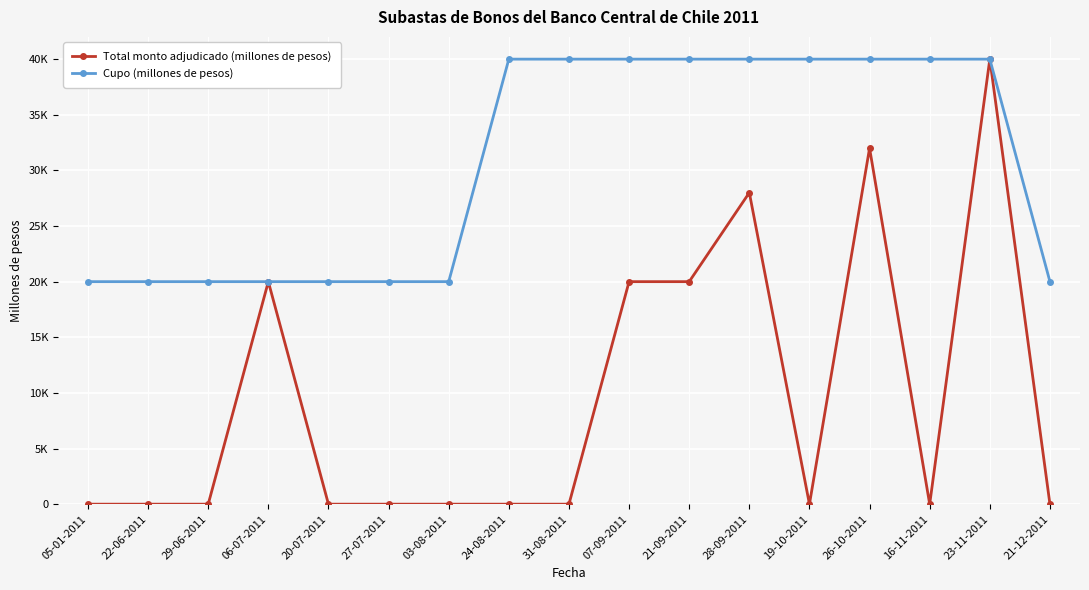

Reading right to left, extract all data points from this chart.

Total monto adjudicado (millones de pesos): 21-12-2011=0	23-11-2011=40000	16-11-2011=0	26-10-2011=32000	19-10-2011=0	28-09-2011=28000	21-09-2011=20000	07-09-2011=20000	31-08-2011=0	24-08-2011=0	03-08-2011=0	27-07-2011=0	20-07-2011=0	06-07-2011=20000	29-06-2011=0	22-06-2011=0	05-01-2011=0
Cupo (millones de pesos): 21-12-2011=20000	23-11-2011=40000	16-11-2011=40000	26-10-2011=40000	19-10-2011=40000	28-09-2011=40000	21-09-2011=40000	07-09-2011=40000	31-08-2011=40000	24-08-2011=40000	03-08-2011=20000	27-07-2011=20000	20-07-2011=20000	06-07-2011=20000	29-06-2011=20000	22-06-2011=20000	05-01-2011=20000